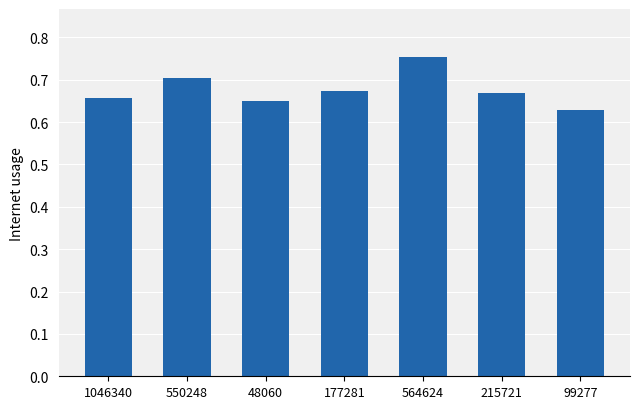

Which label corresponds to the smallest value in the chart?

99277